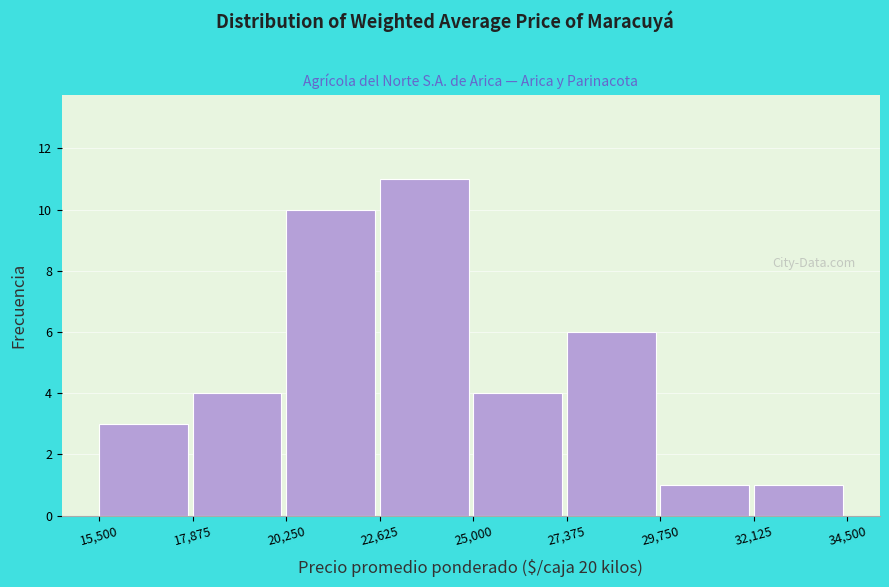

Reading left to right, list every bar in this chart as the range it spans on the x-axis followed by its height. The values are not printed on the chart, so give them approximately, as read against the axis.

15,500 to 17,875: 3
17,875 to 20,250: 4
20,250 to 22,625: 10
22,625 to 25,000: 11
25,000 to 27,375: 4
27,375 to 29,750: 6
29,750 to 32,125: 1
32,125 to 34,500: 1